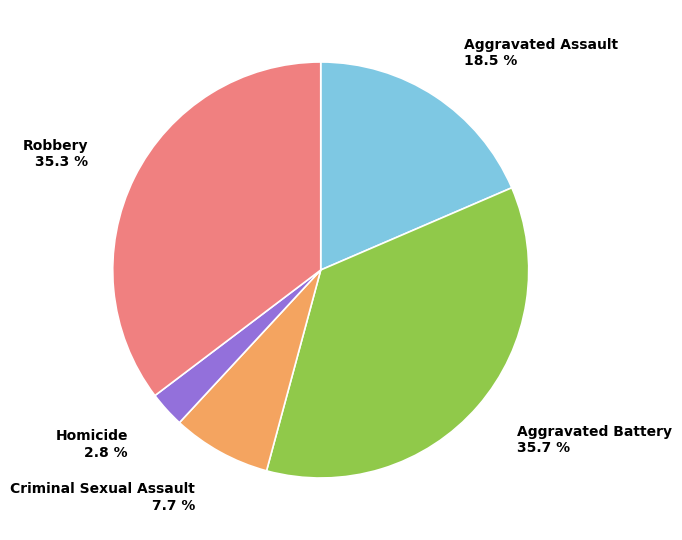

Is there any slice that represents more than half of the pie?

No